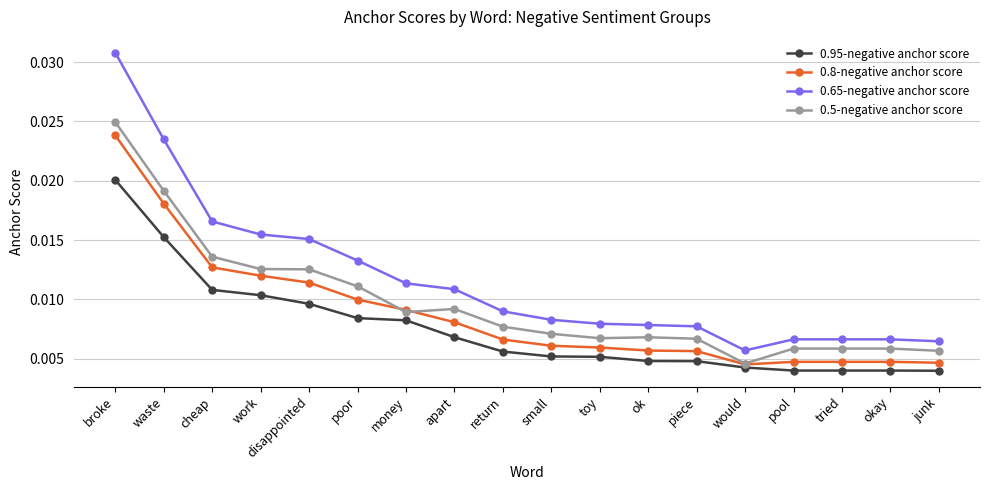

What position from the left is junk?

18